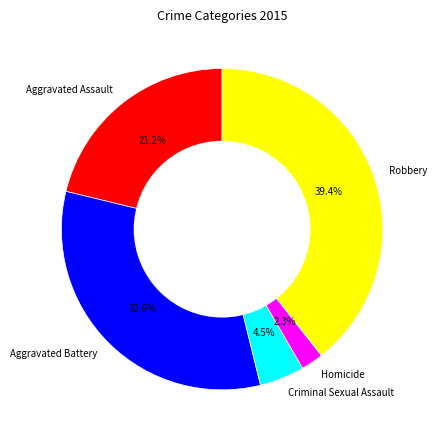

Is it true that Aggravated Battery is 33% of the pie?

True